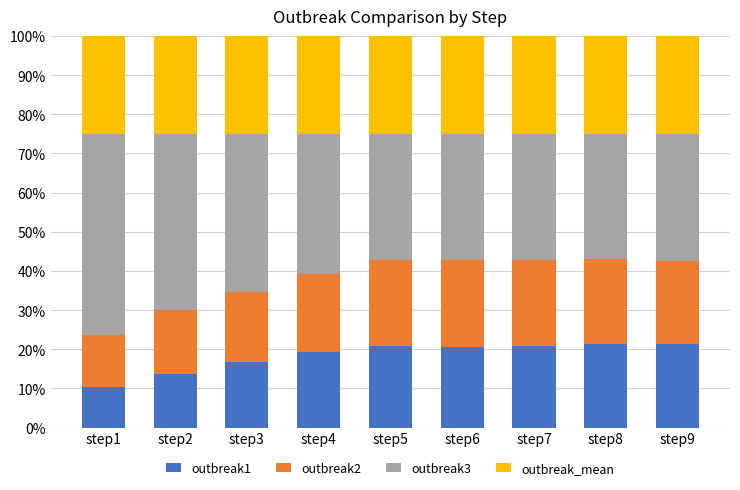

What is the total value across all series at step6?

100.0